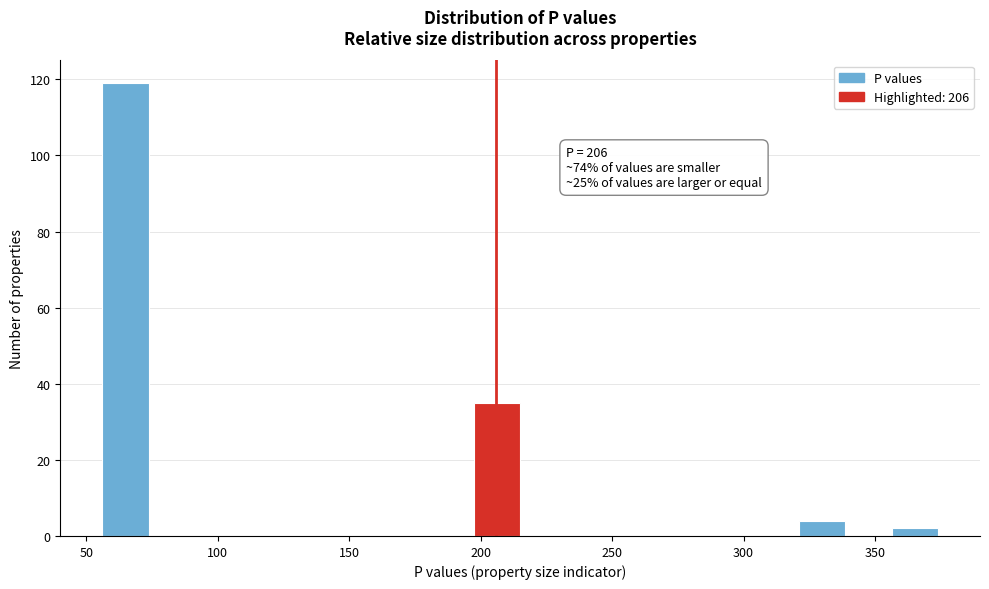

Read against the x-axis, roughly where is the centre of the tallest bar?

65